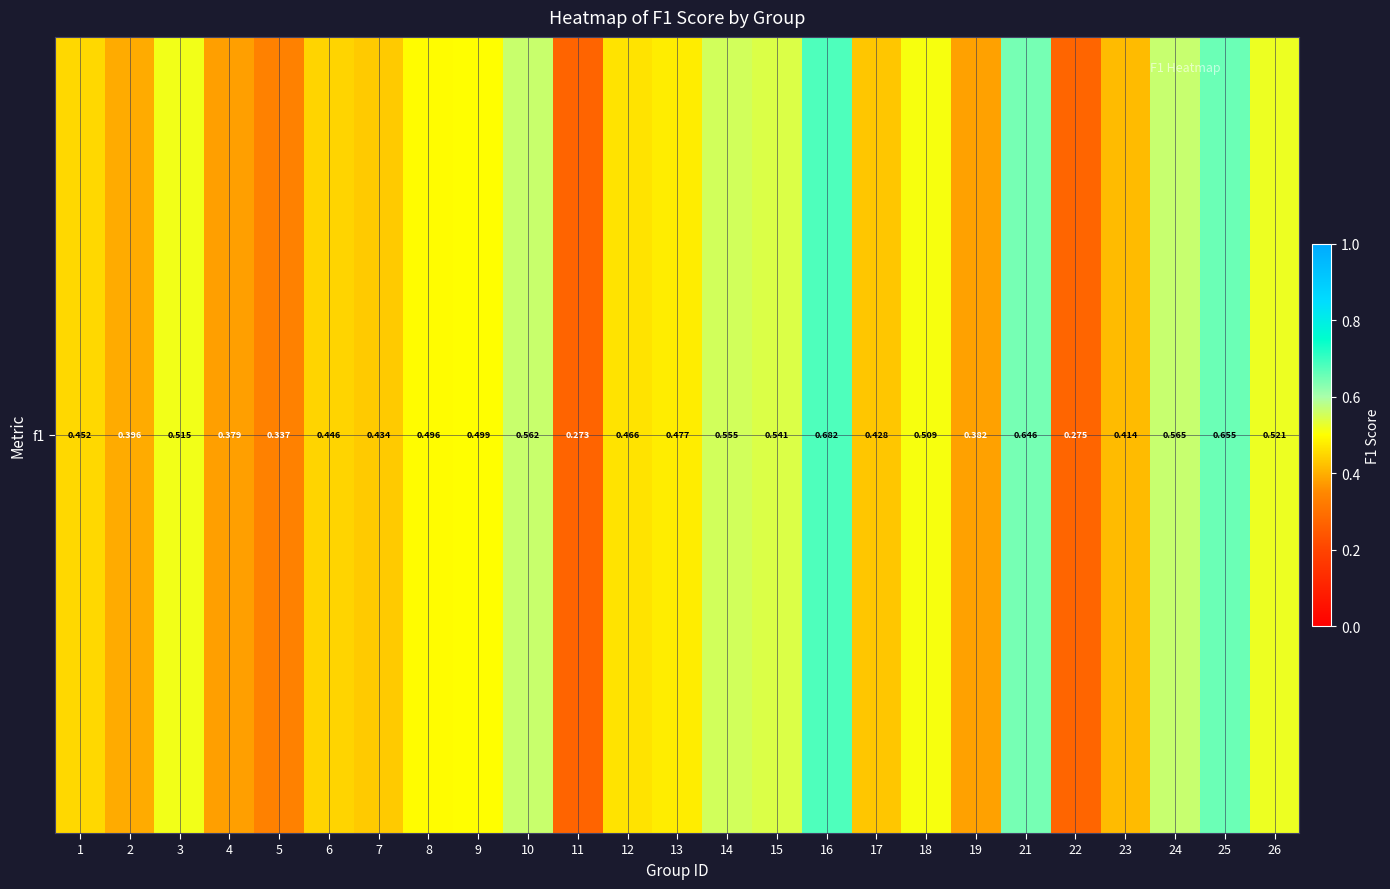

Rank the categories by value from lowest to highest.

11, 22, 5, 4, 19, 2, 23, 17, 7, 6, 1, 12, 13, 8, 9, 18, 3, 26, 15, 14, 10, 24, 21, 25, 16